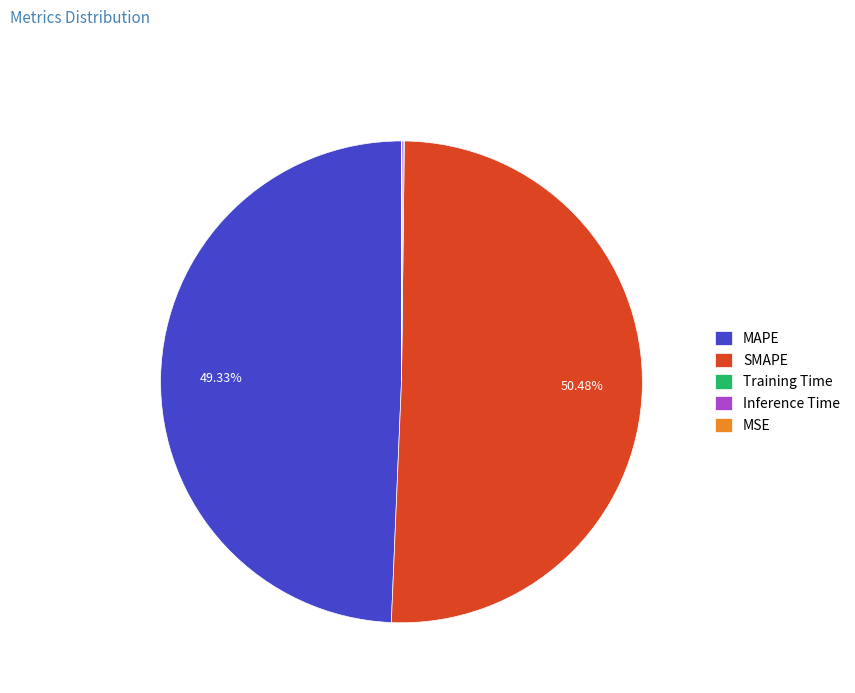

To the nearest percent, what percentage of the pie is SMAPE?

50%